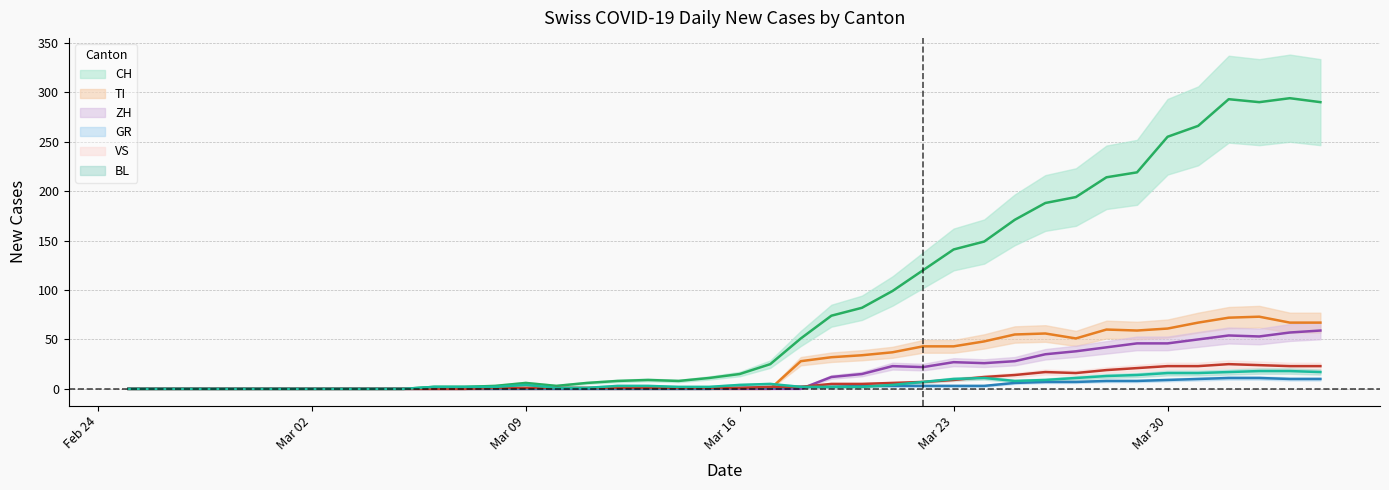

What is the label of the 19th point from the right?

2020-03-17